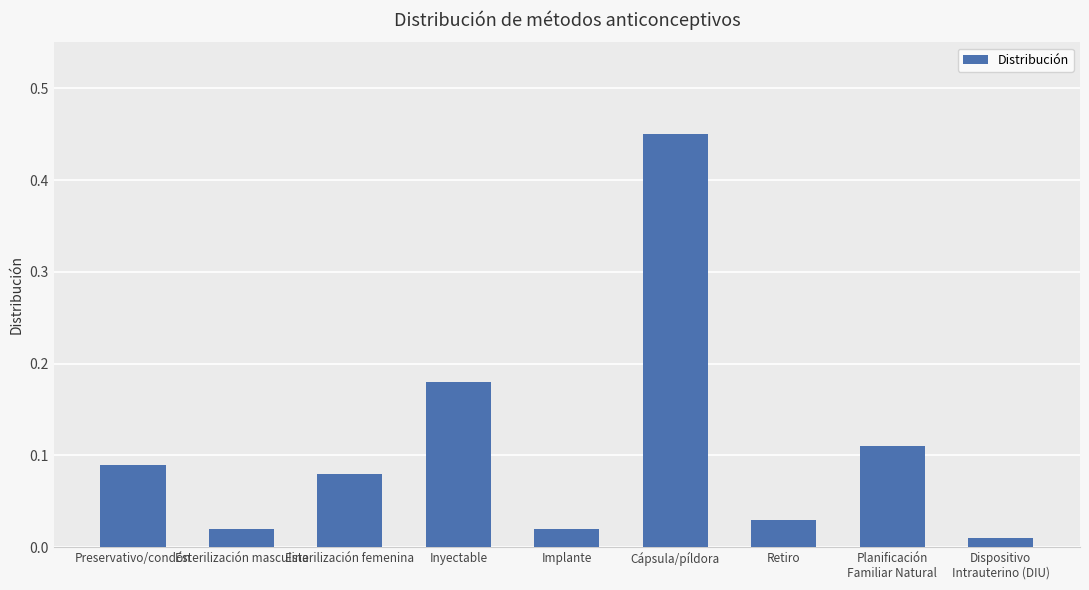

What is the label of the 3rd bar from the right?

Retiro